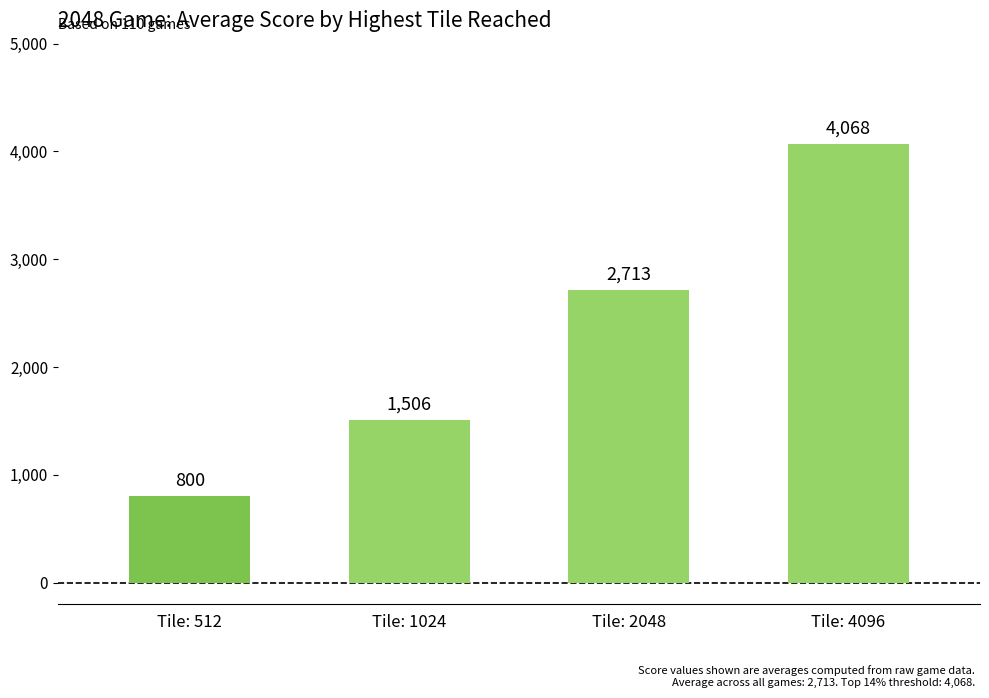

At which category does the chart reach its minimum across all series?

Tile: 512